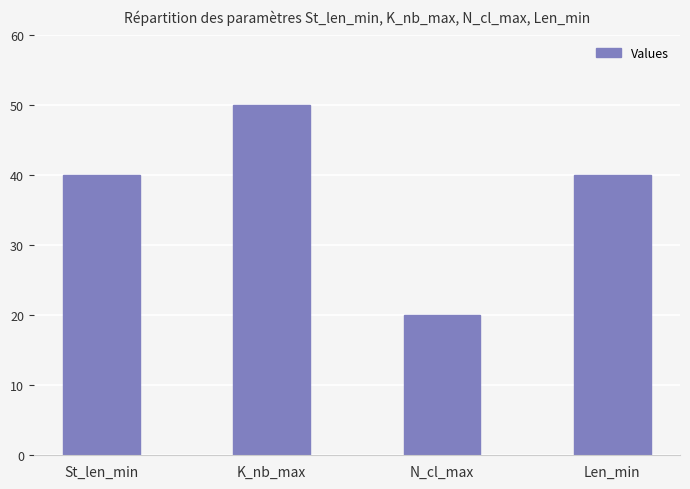

Read the value at K_nb_max.

50